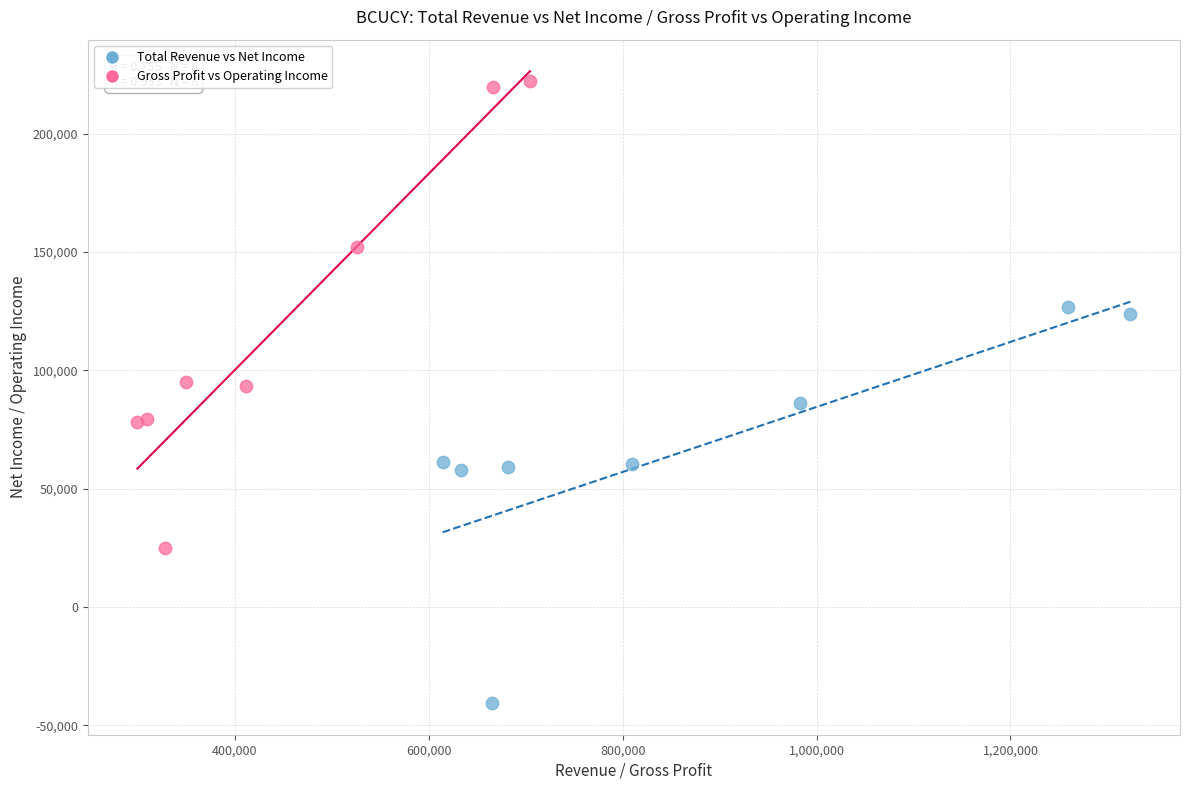

Which series has the largest Y range (max minus min)?

Gross Profit vs Operating Income